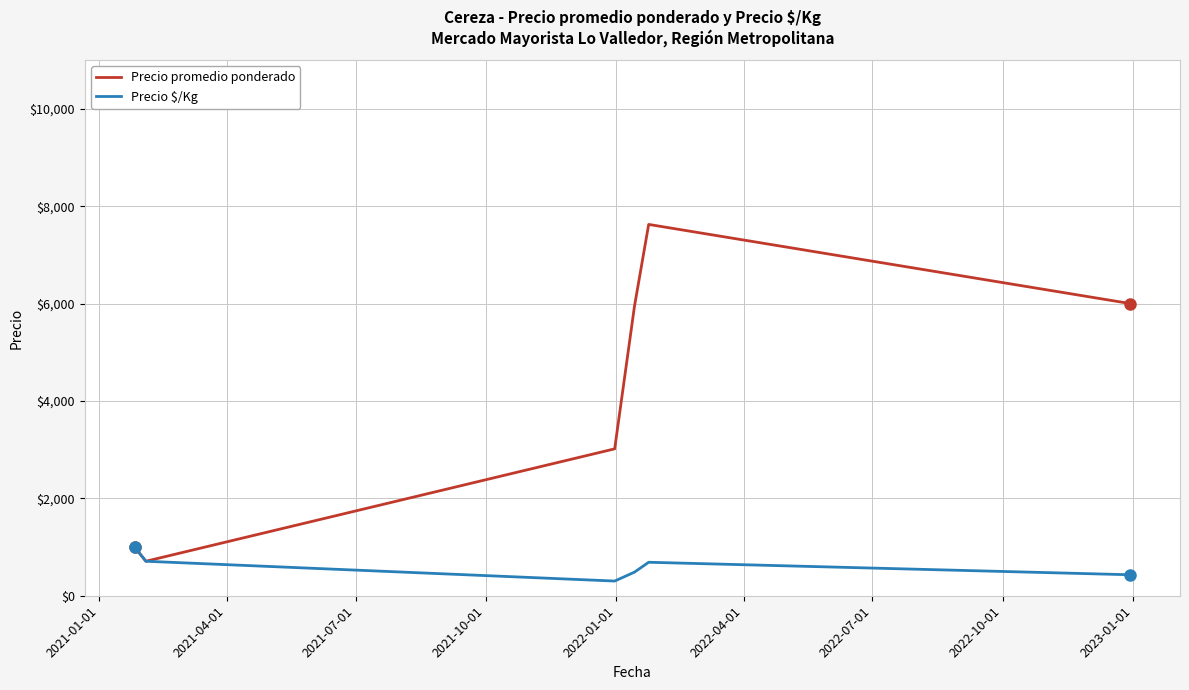

List the series in order of their peak value, highest first.

Precio promedio ponderado, Precio $/Kg